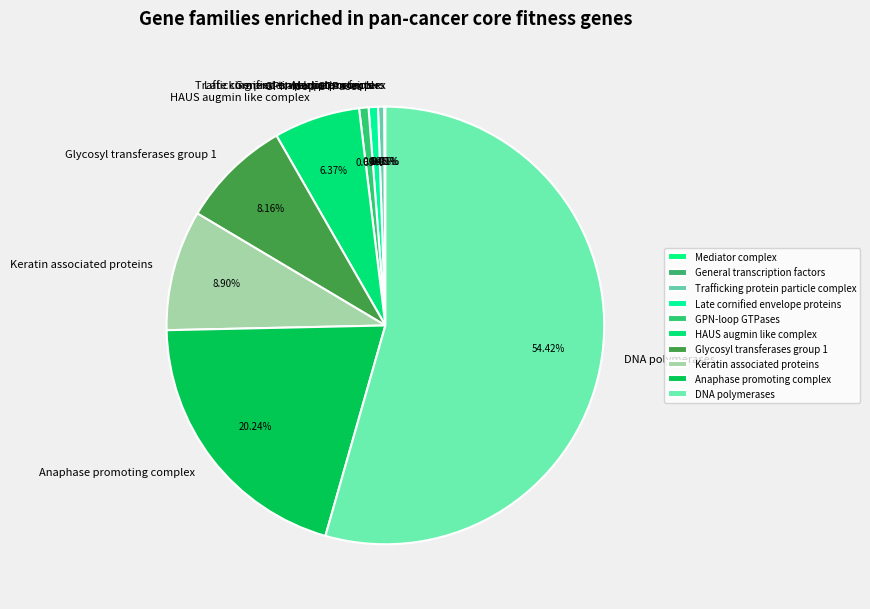

What percentage is the Late cornified envelope proteins slice, to the nearest percent?

1%